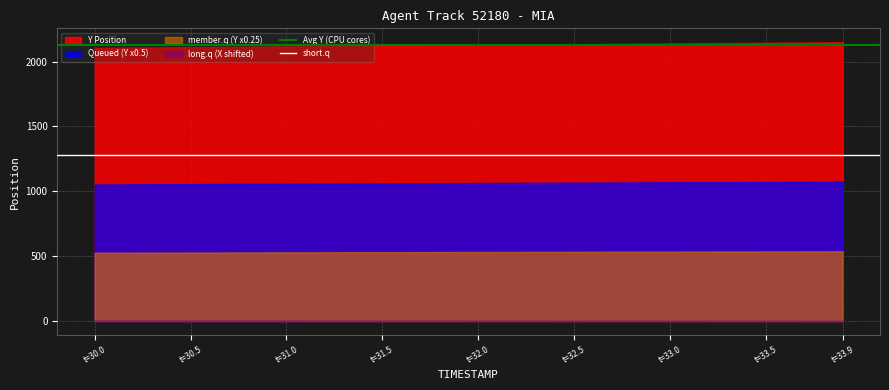

What is the value of the short.q point at the 1st from the left?

1276.1